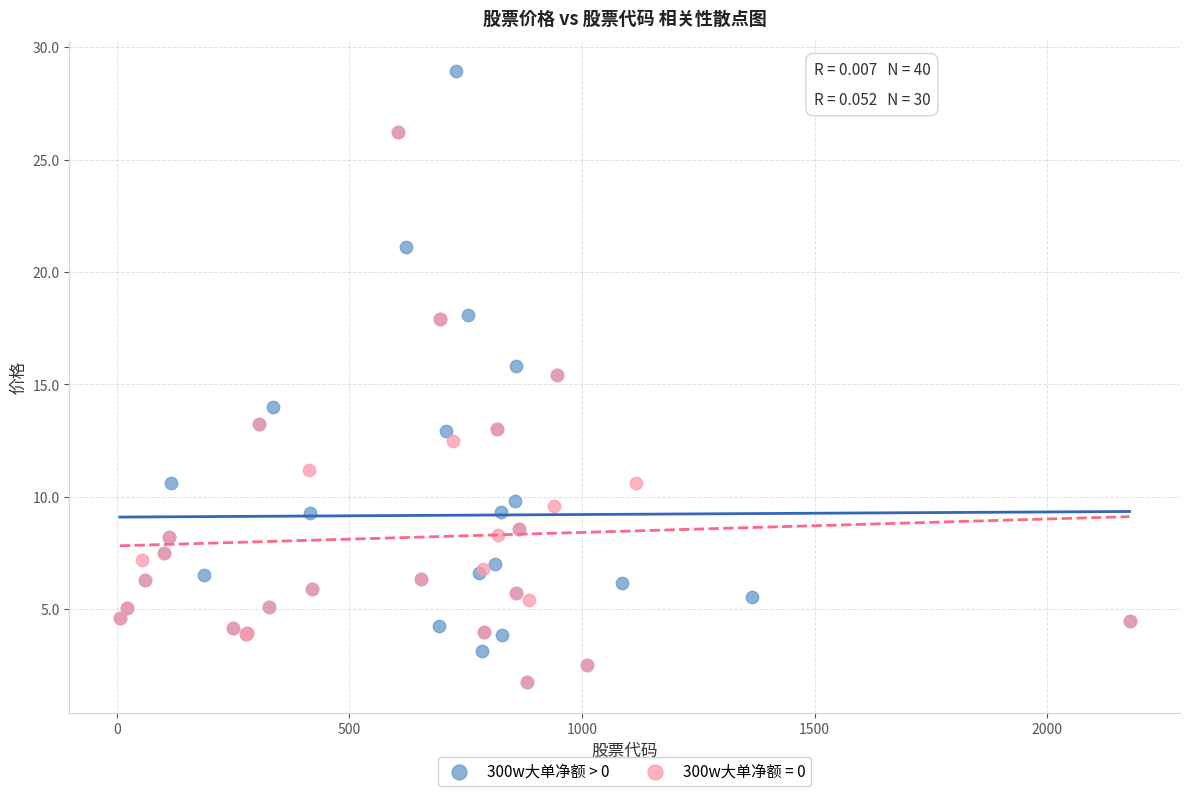

Which series has the widest spread of Y values?

300w大单净额 > 0